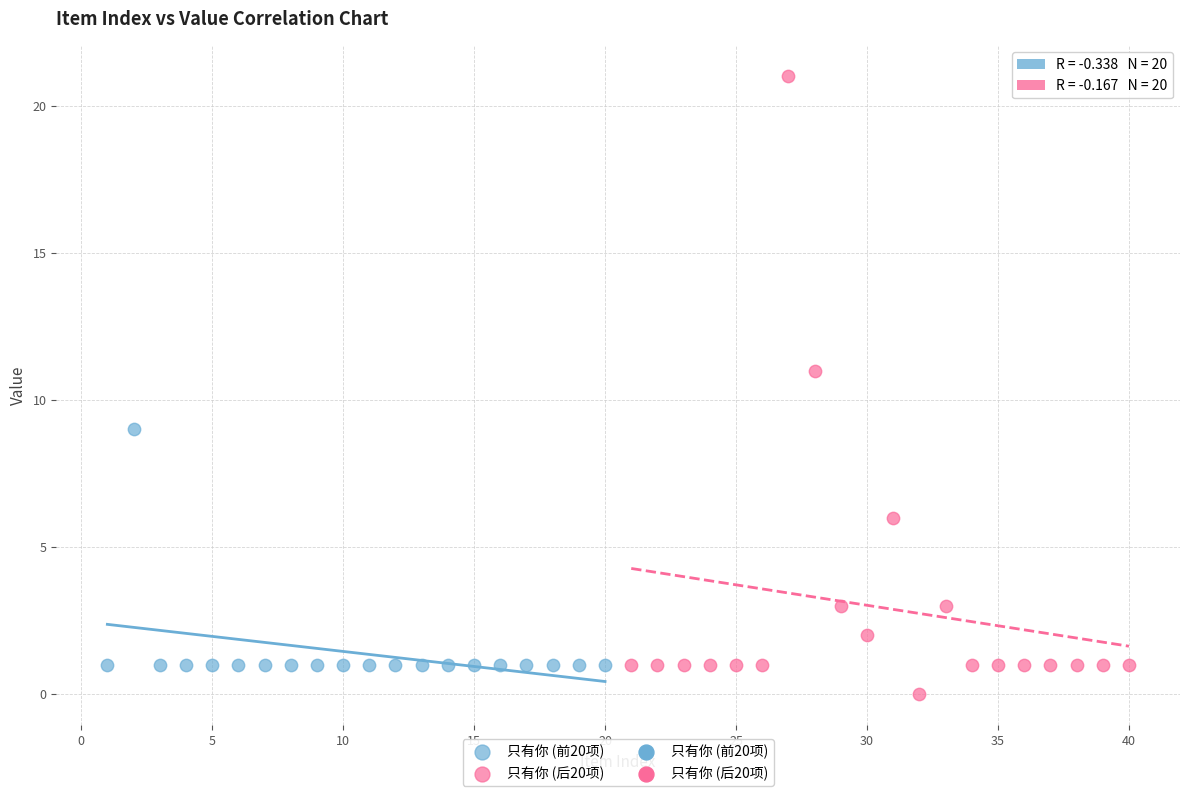

Which series contains the lowest Y value?

只有你 (后20项)